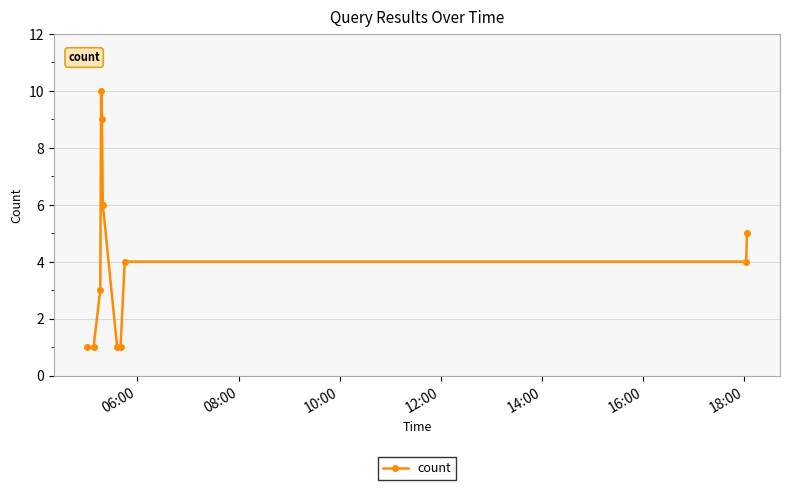

What is the value of the 10th point from the left?

4